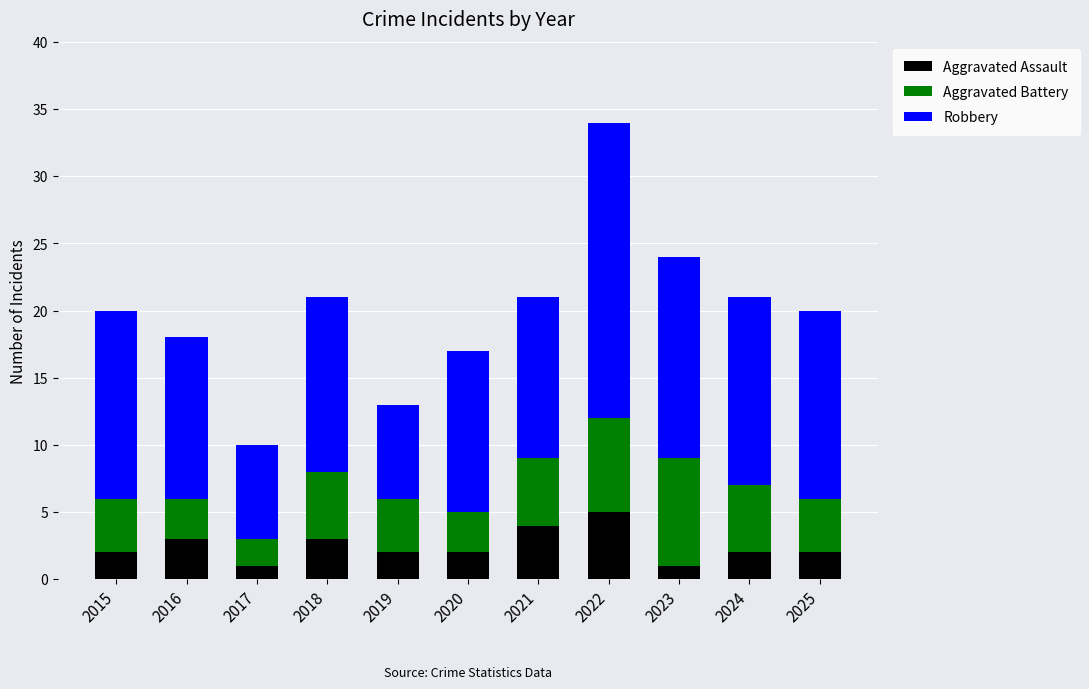

What are all the series names shown in the legend?

Aggravated Assault, Aggravated Battery, Robbery